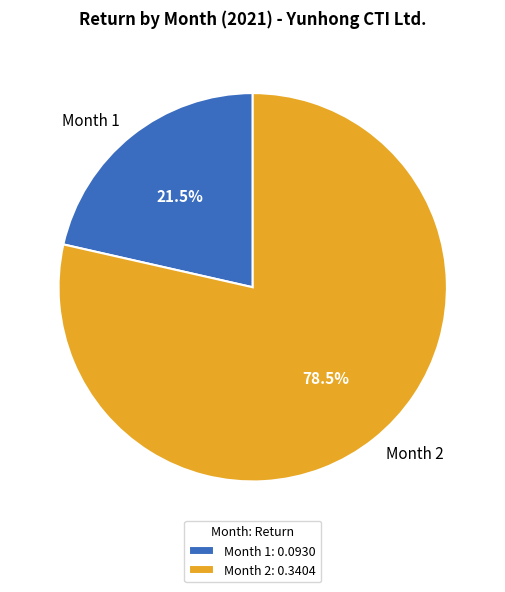

Is there any slice that represents more than half of the pie?

Yes